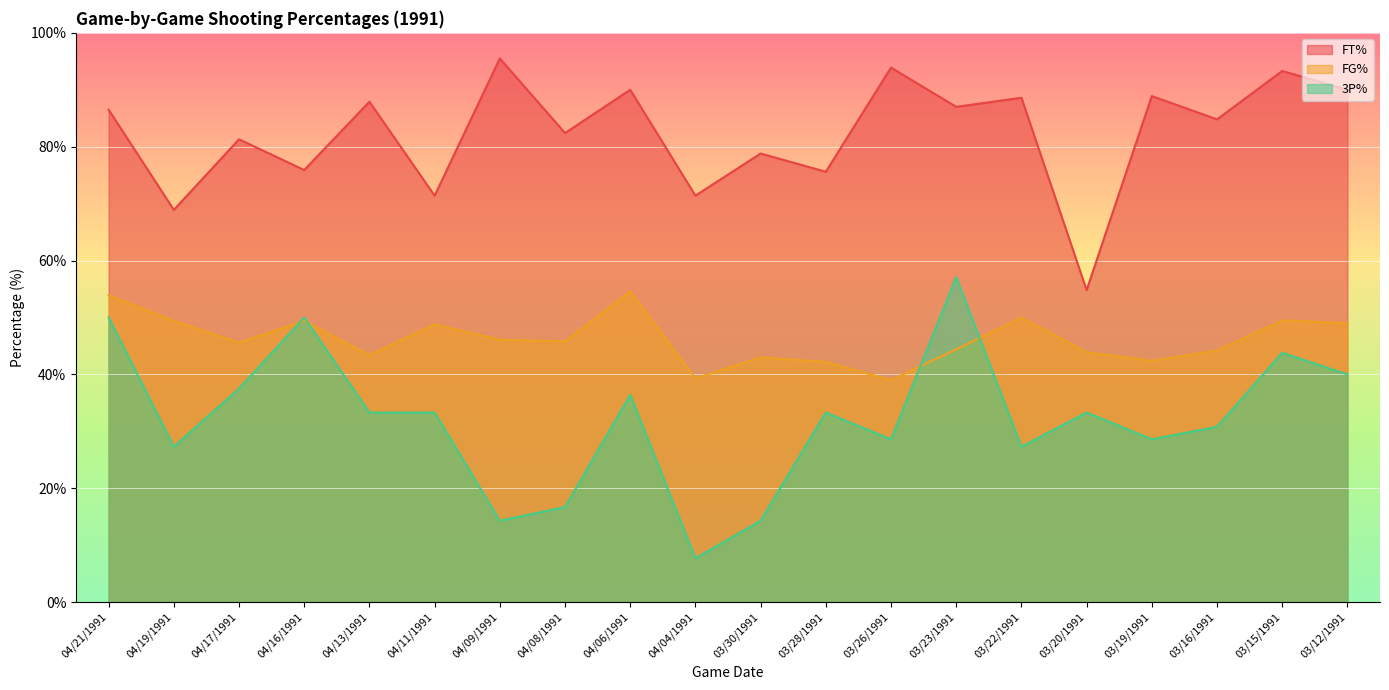

Which category has the highest value across all series?

04/09/1991